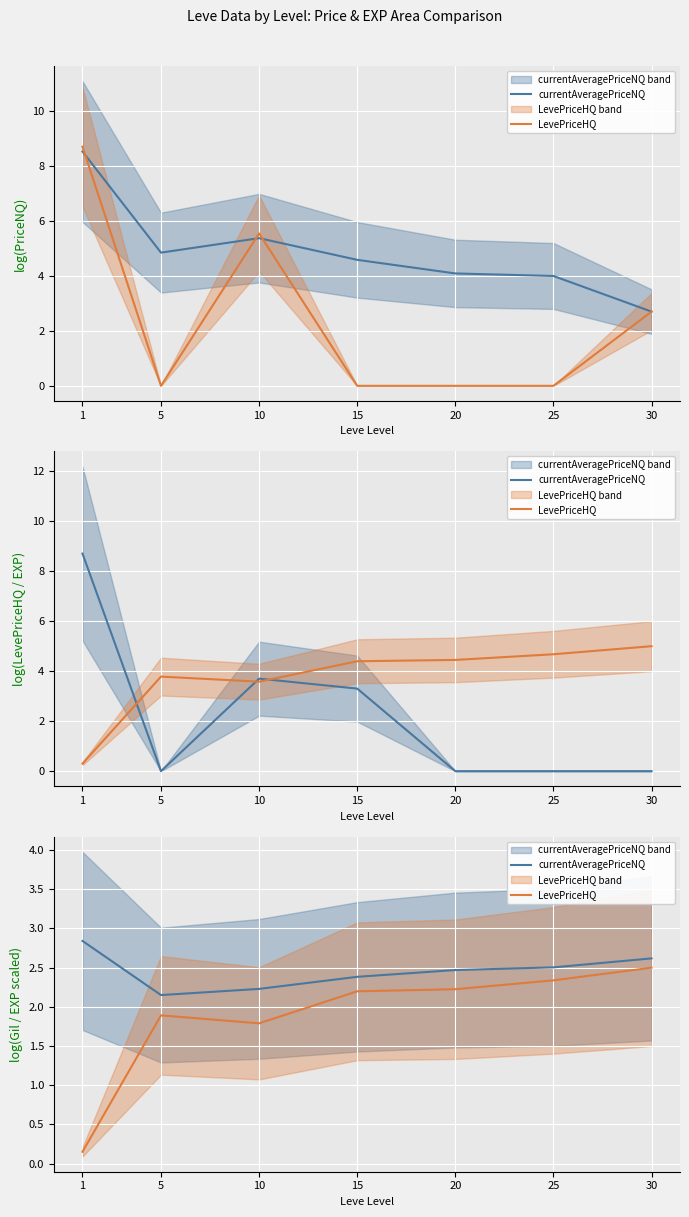

How many data points in LevePriceHQ are above 2?

4